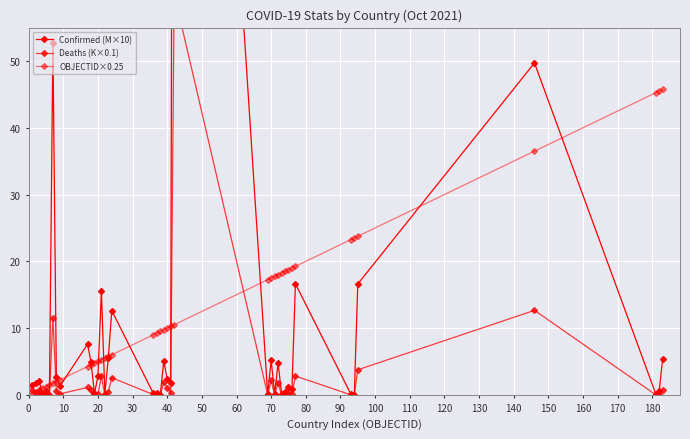

How many lines are shown in the chart?

3